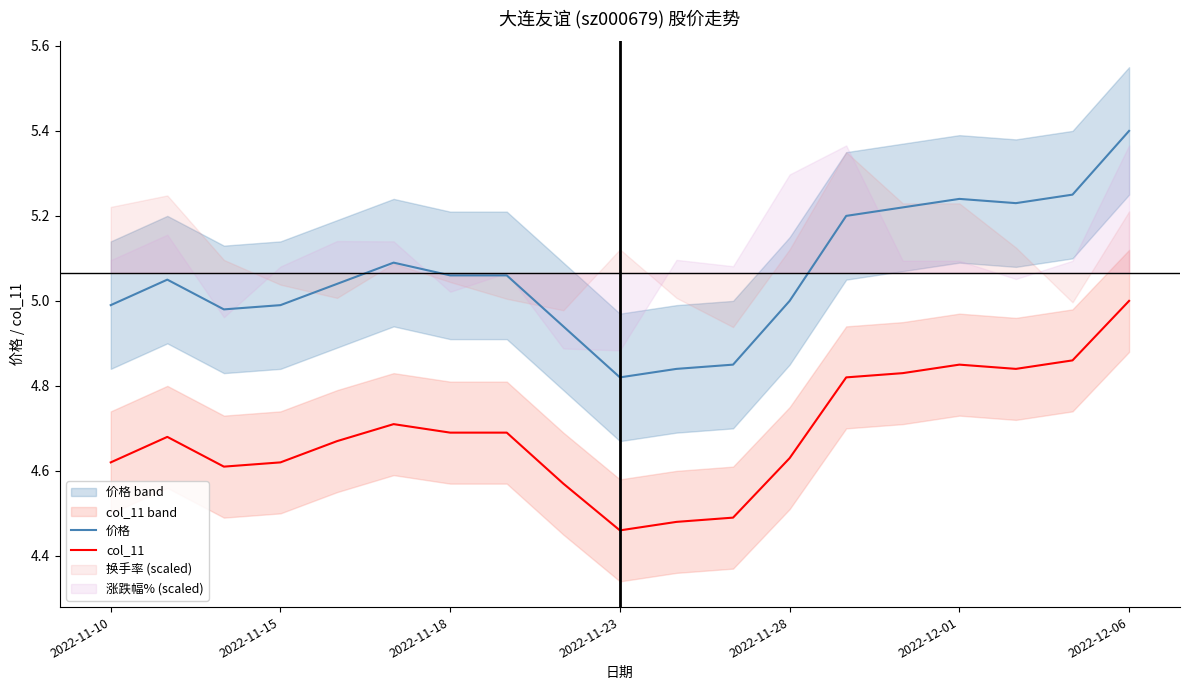

True or false: 价格 has a value of 5.1 at 7.

True